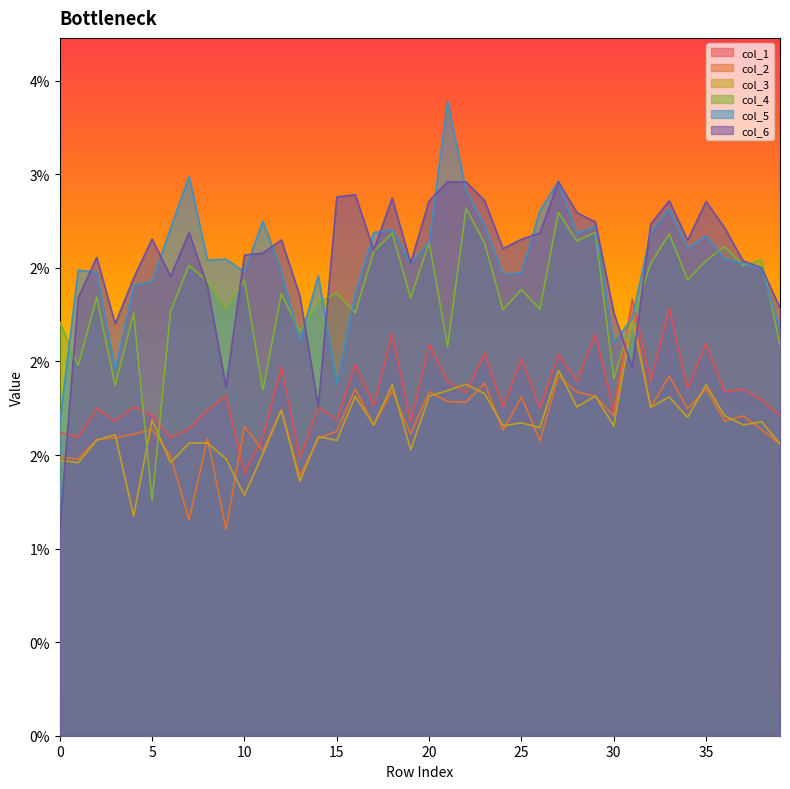

True or false: col_3 has more than 0 interior local peaks.

True